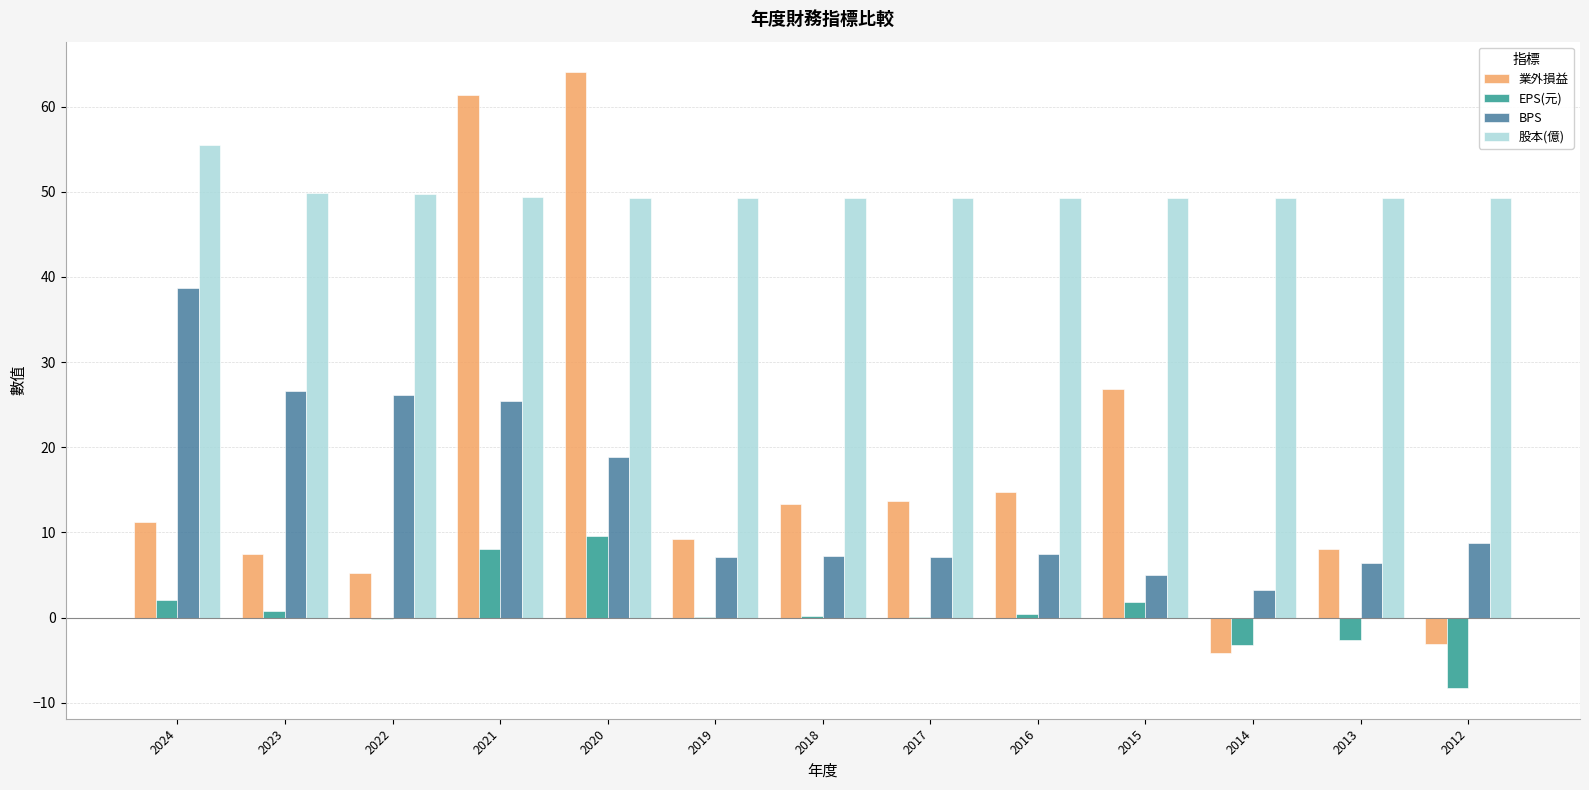

Which series changed the most between 2021 and 2016?

業外損益